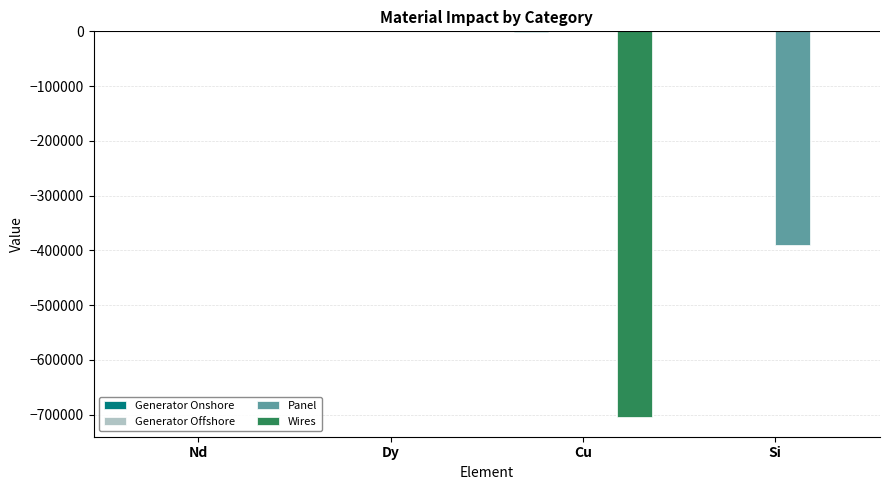

The Wires series shows 376122.2 at Nd. True or false?

False